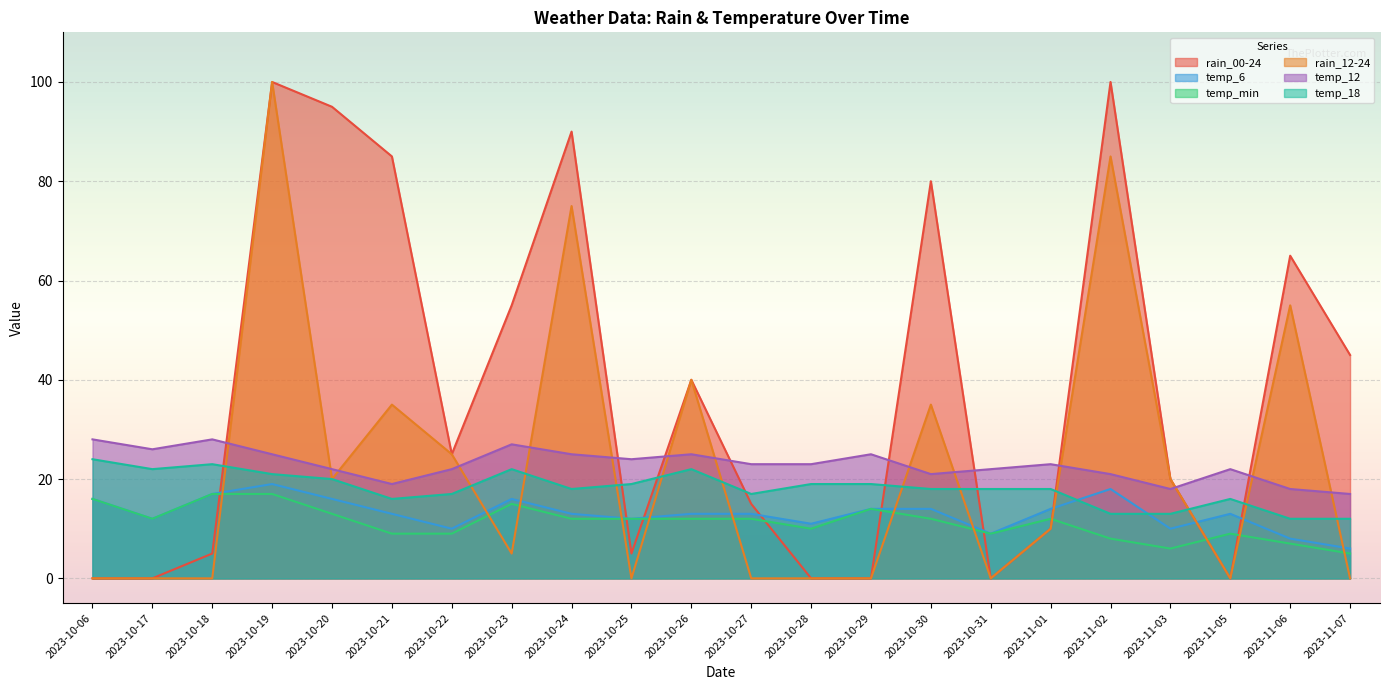

What is the difference between the maximum and minimum values in the temp_12 series?

11